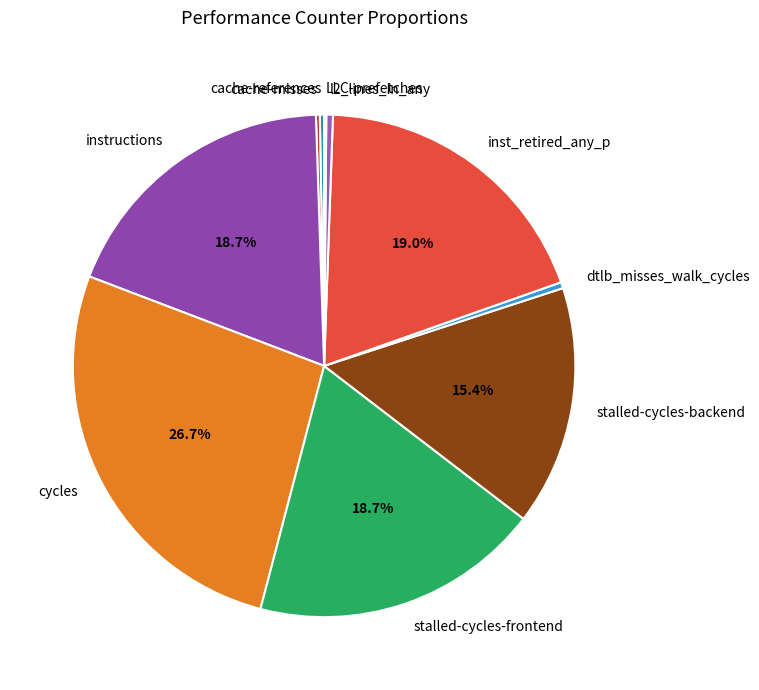

Is it true that instructions is 19% of the pie?

True